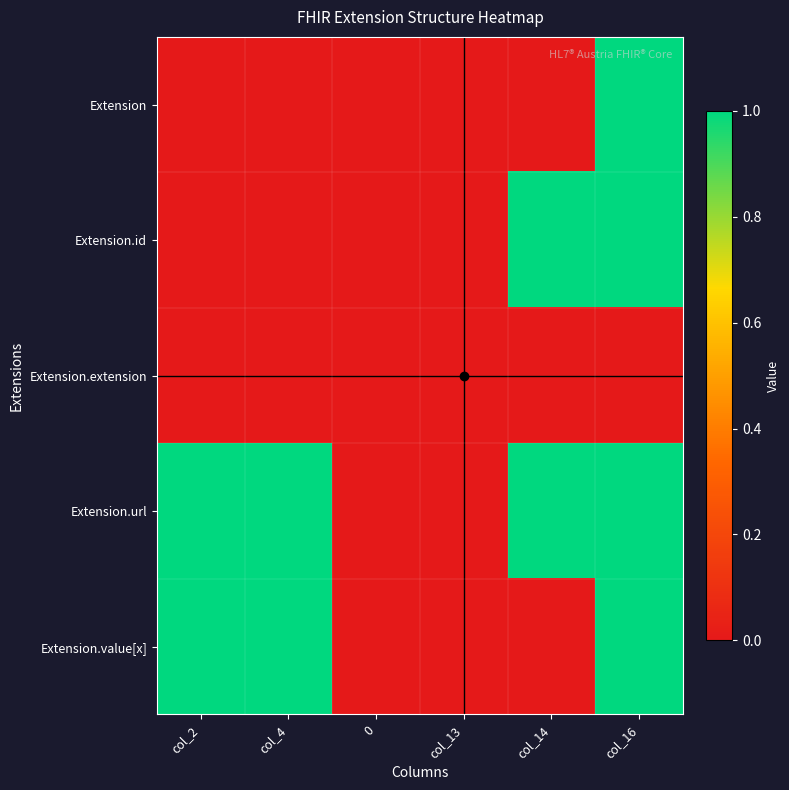

Reading left to right, list all the values displayed in this chart.

Extension: col_2=0	col_4=0	0=0	col_13=0	col_14=0	col_16=1
Extension.id: col_2=0	col_4=0	0=0	col_13=0	col_14=1	col_16=1
Extension.extension: col_2=0	col_4=0	0=0	col_13=0	col_14=0	col_16=0
Extension.url: col_2=1	col_4=1	0=0	col_13=0	col_14=1	col_16=1
Extension.value[x]: col_2=1	col_4=1	0=0	col_13=0	col_14=0	col_16=1